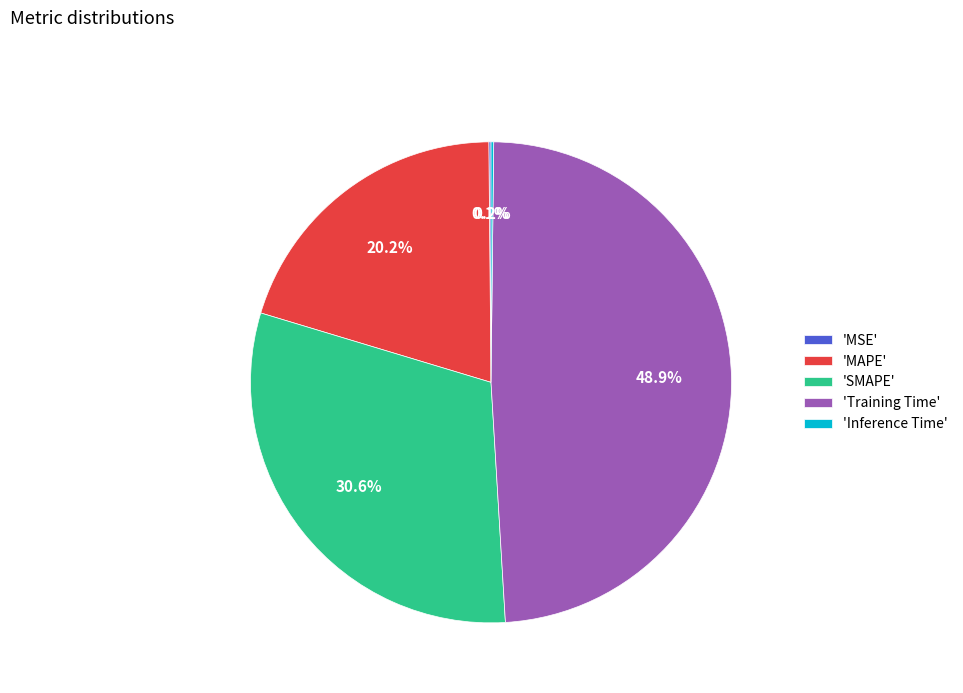

Approximately how many times larger is the value at 'MAPE' compared to 'Training Time'?

0.4